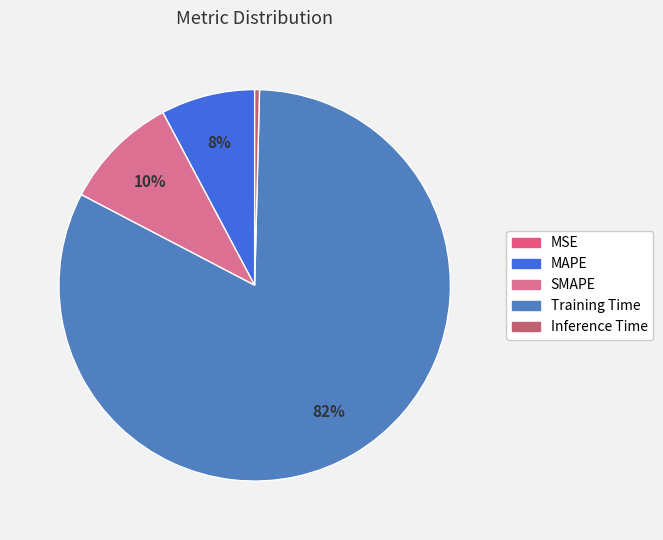

Does any single category account for the majority?

Yes